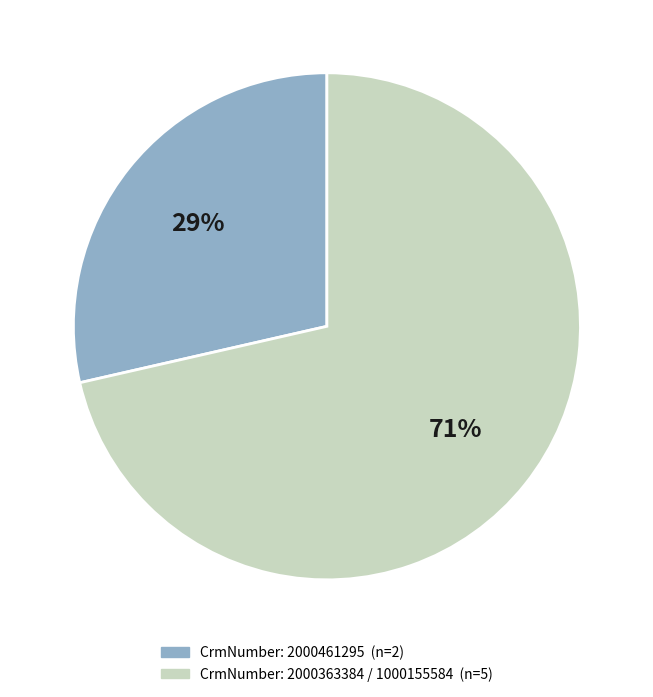

Is there a majority slice in this chart?

Yes